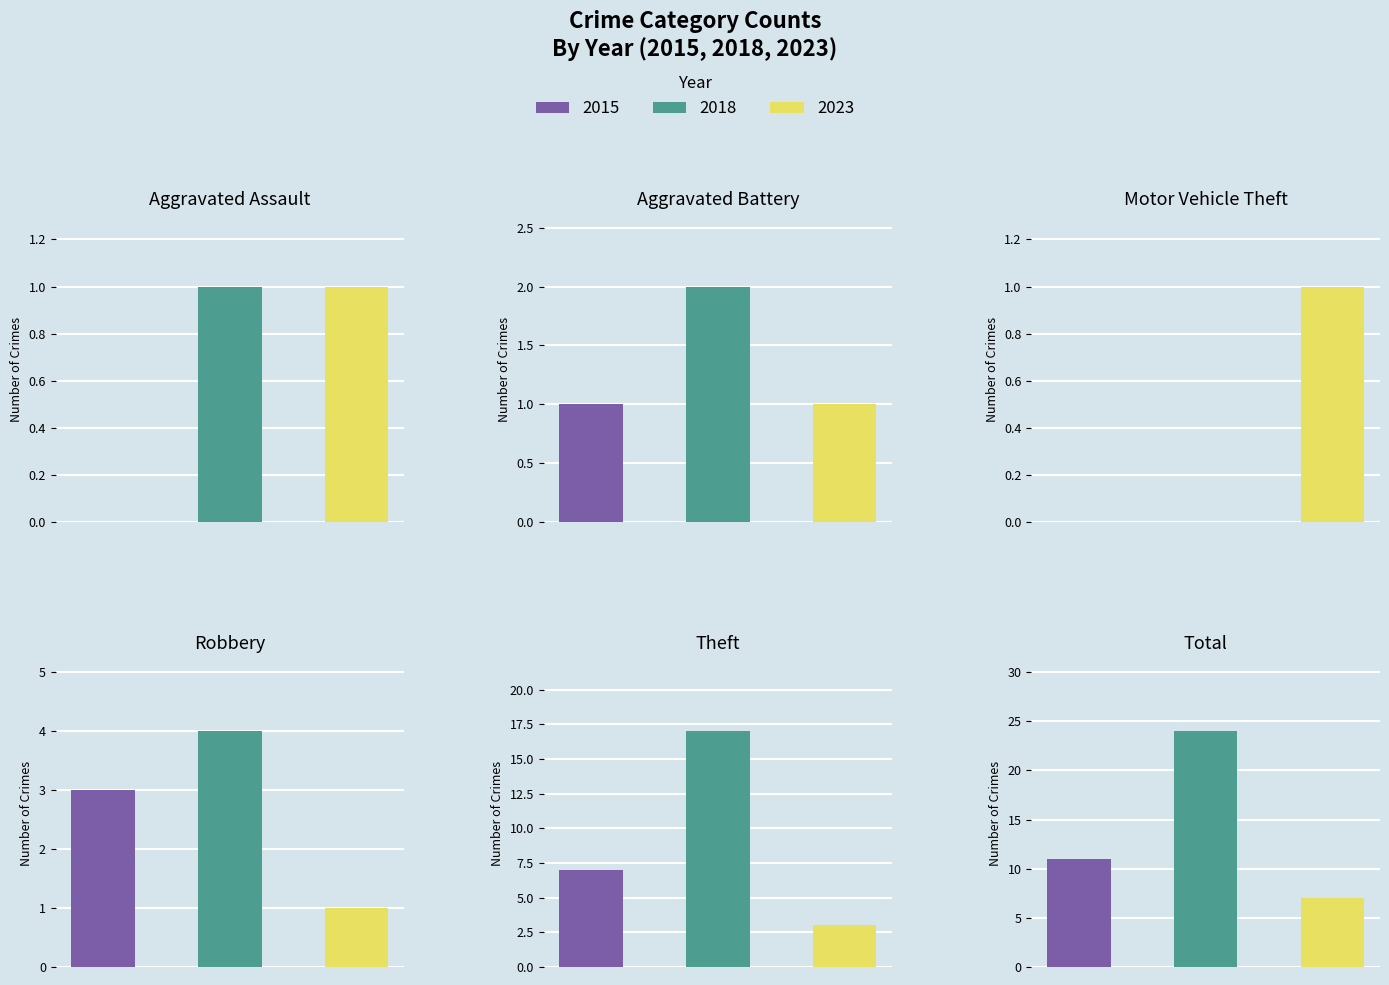

What is the total value across all series at Total?

42